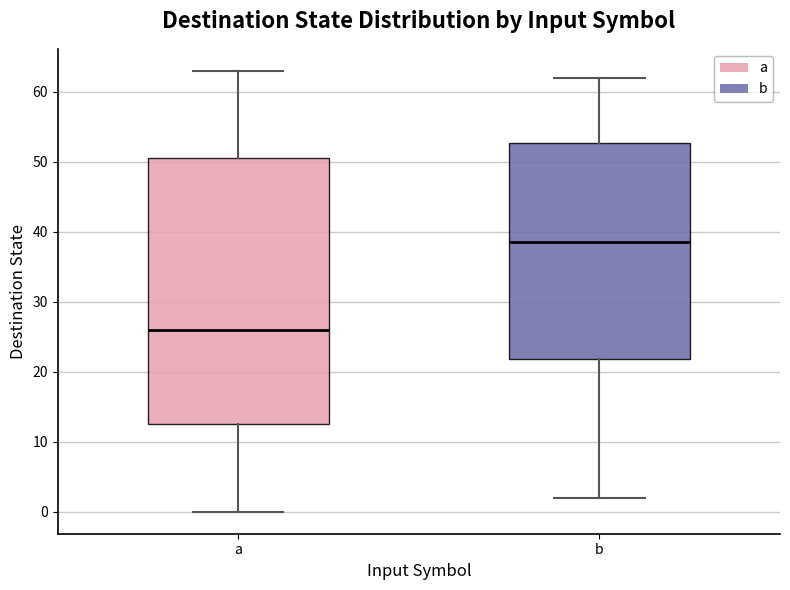

Reading left to right, read every box against the y-axis: the position of its median line, the range the box covers, and the ends of its whiskers. The values are not printed on the chart, so give them approximately, as read against the axis.

a: median 26, box 13 to 51, whiskers 0 to 63
b: median 39, box 22 to 53, whiskers 2 to 62